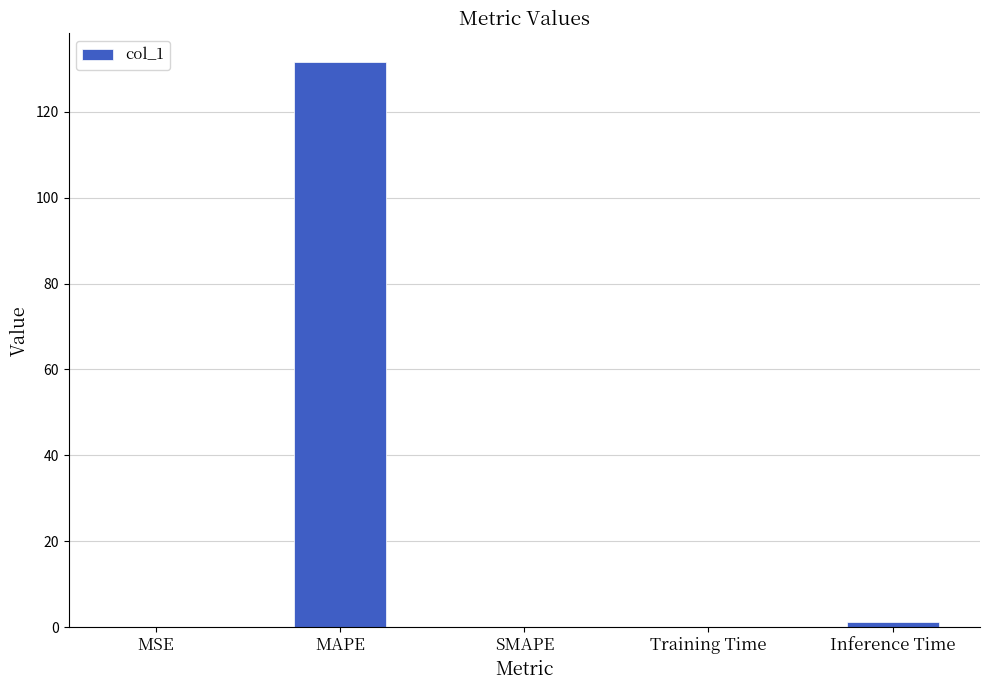

Count the number of data series in this chart.

1